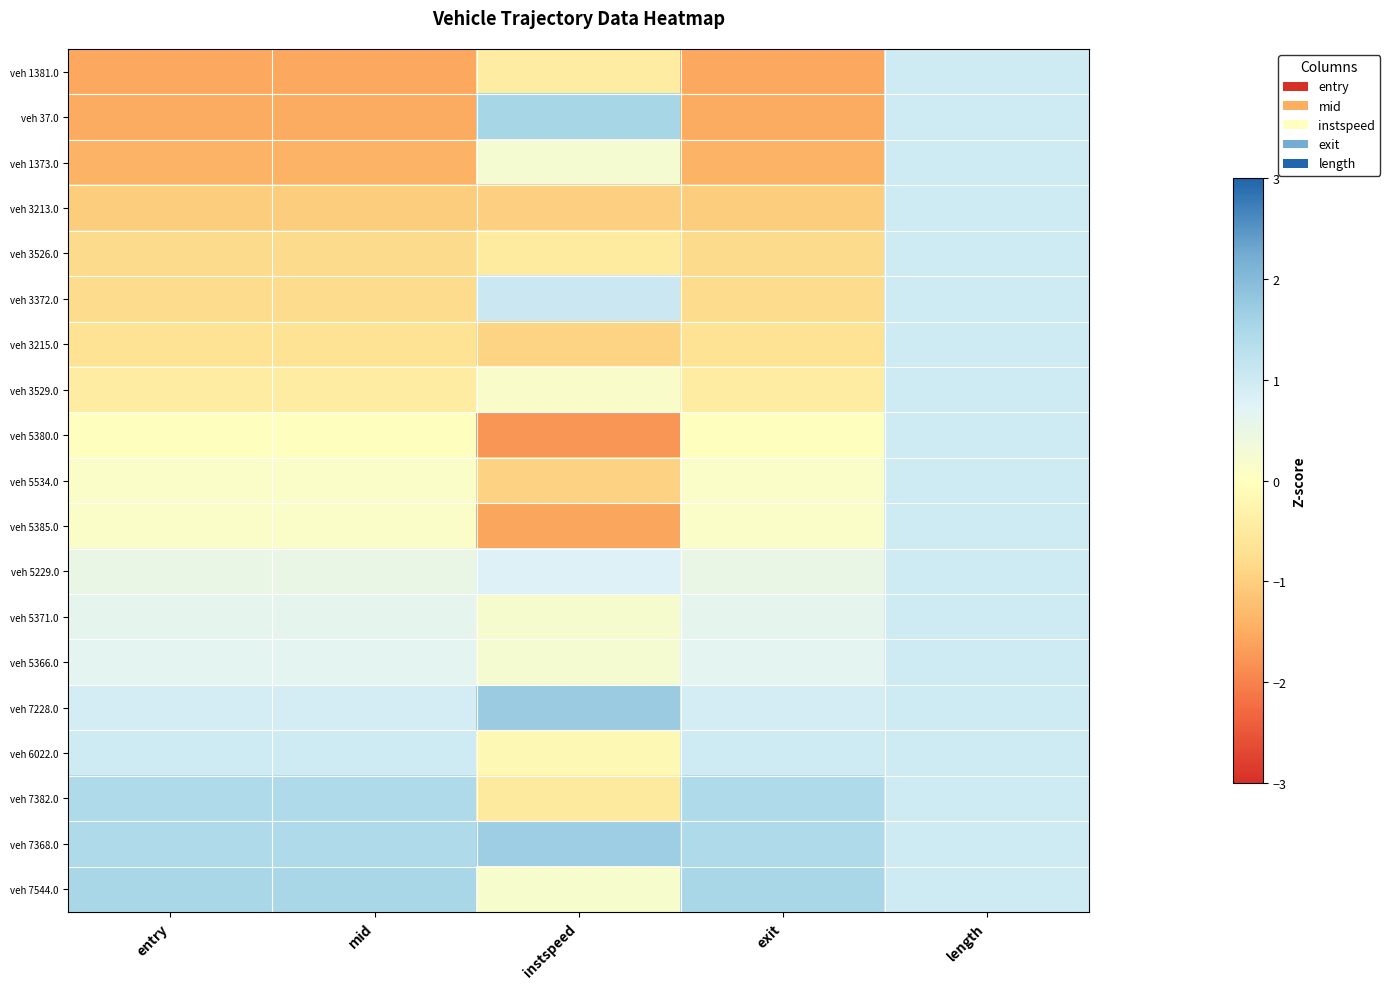

What is the greatest value displayed?

1.7